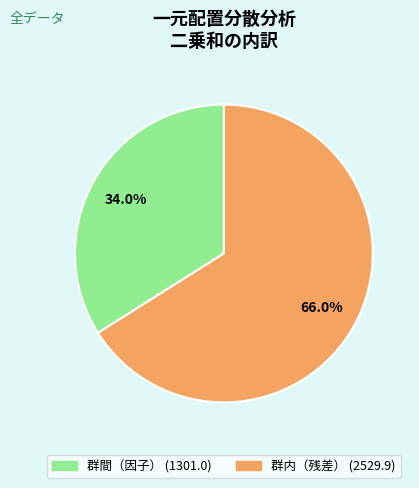

What is the majority slice?

群内（残差）